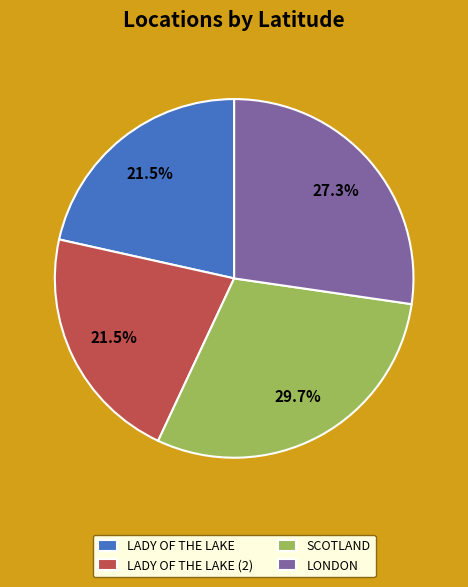

Which has a higher value, LONDON or LADY OF THE LAKE (2)?

LONDON